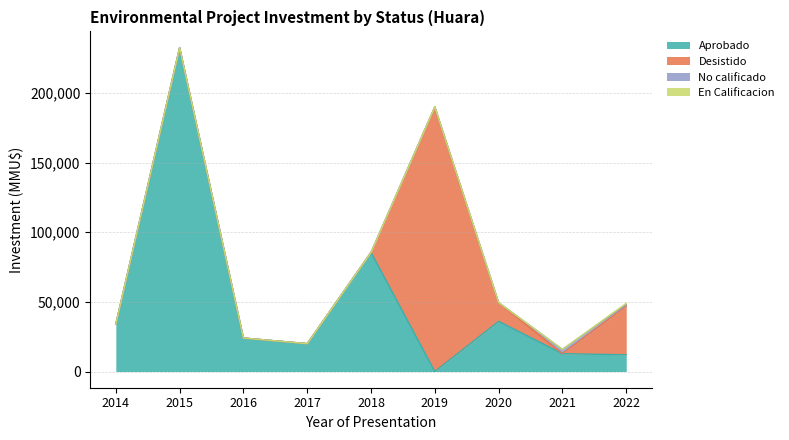

How many series are shown in this chart?

4